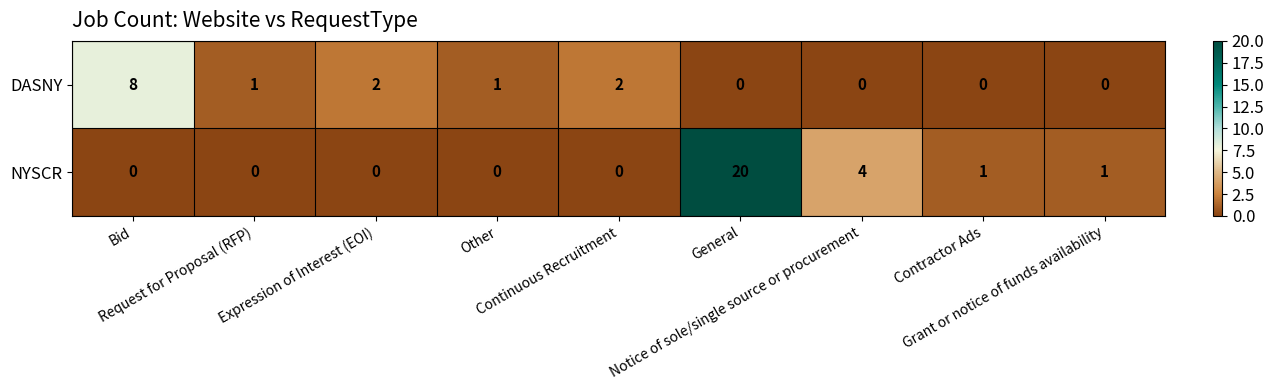

How many DASNY values are between 0 and 2?

8